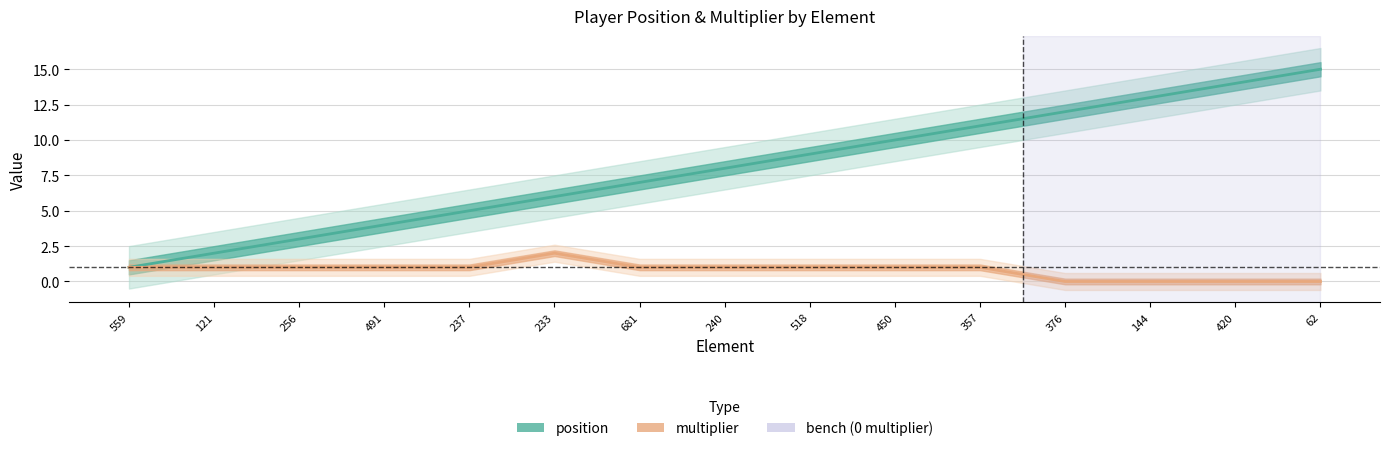

What is the average value of the multiplier series?

1